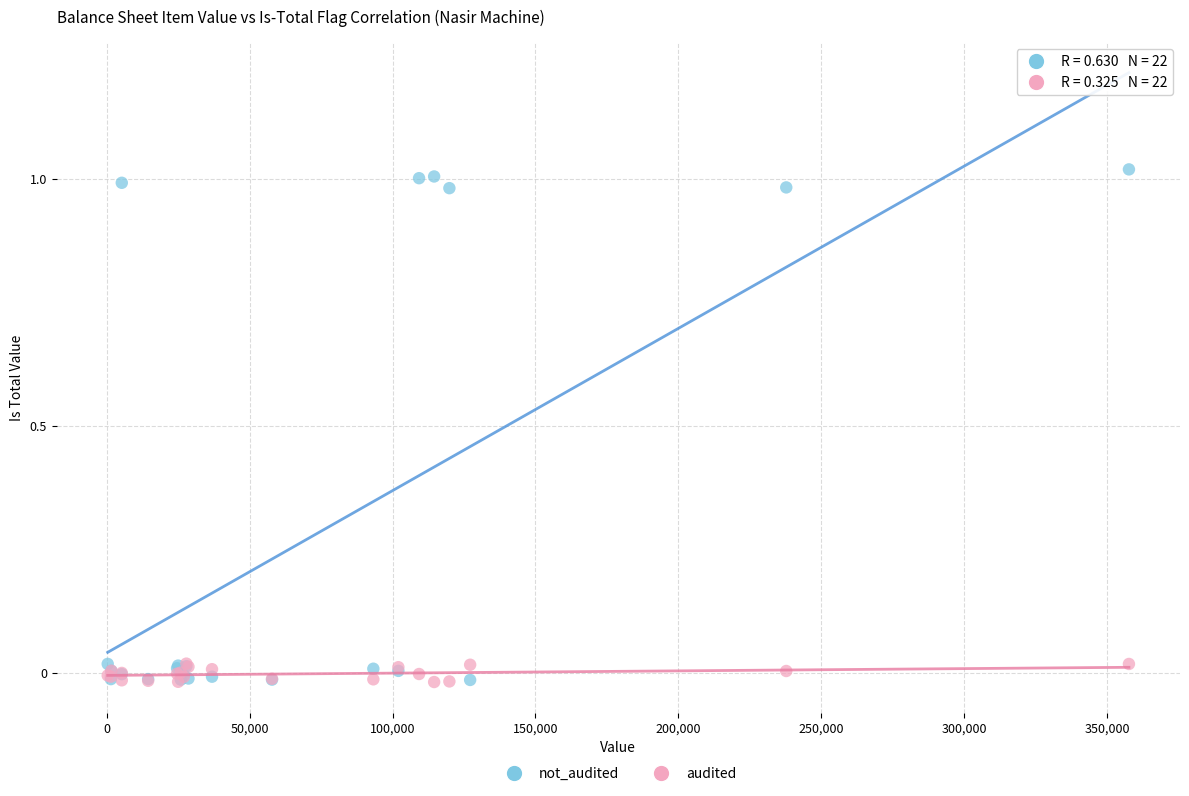

Which series has the widest spread of Y values?

not_audited